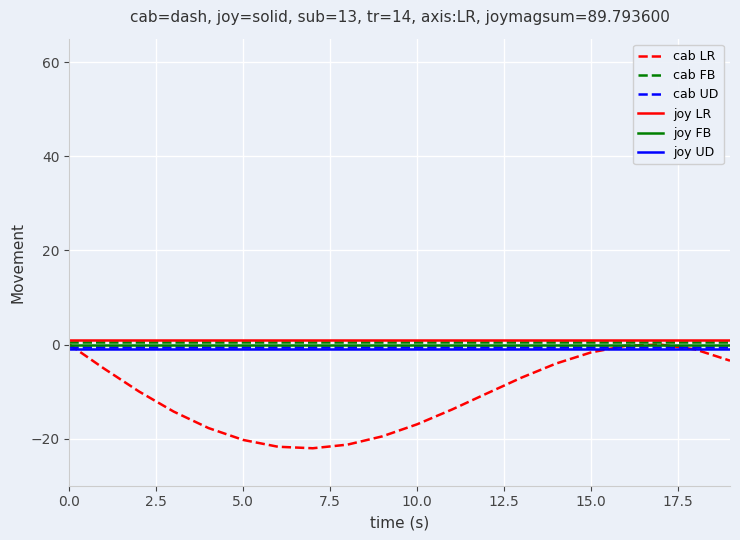

What is the smallest value displayed?

-22.0